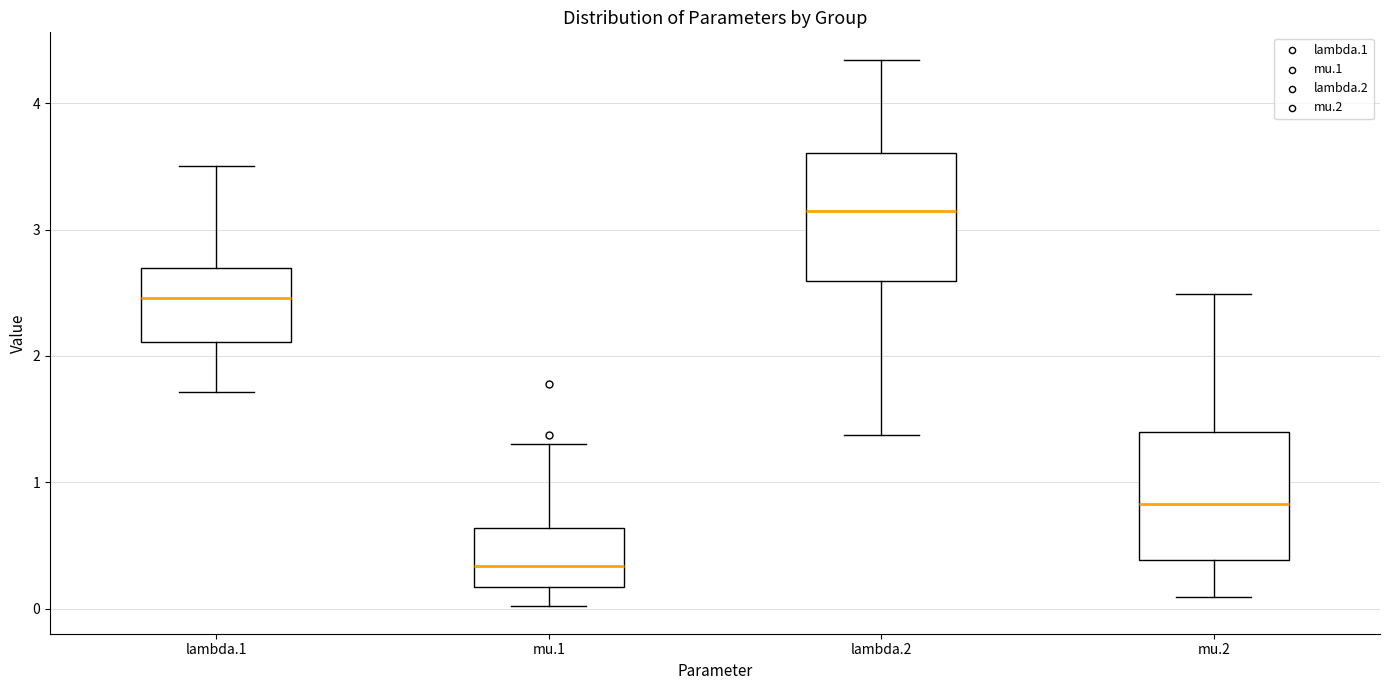

Which box has the lowest median line?

mu.1